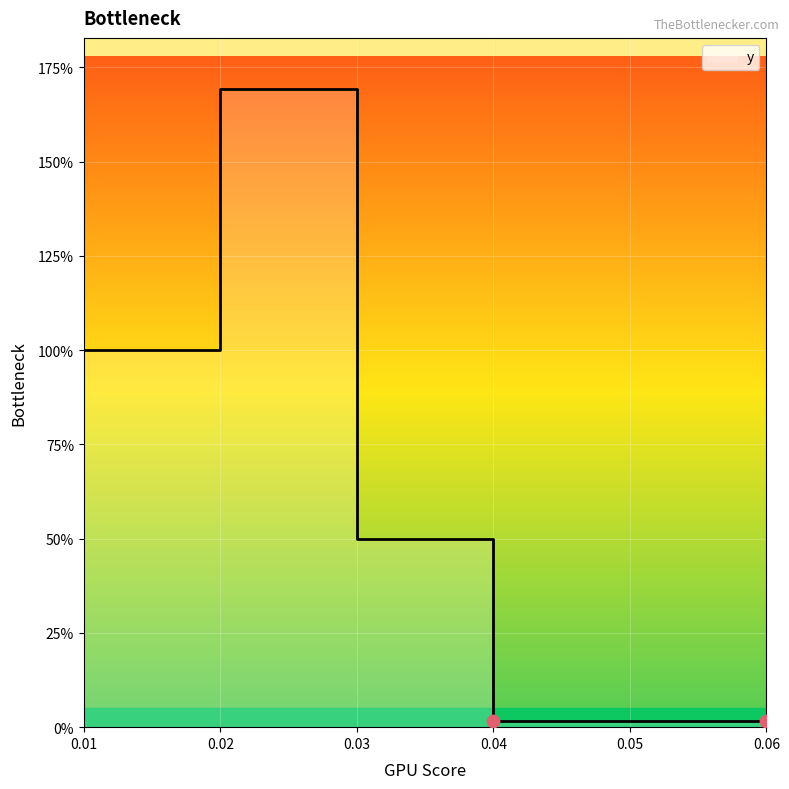

What is the ratio of the value at 0.02 to the value at 0.03?

0.6